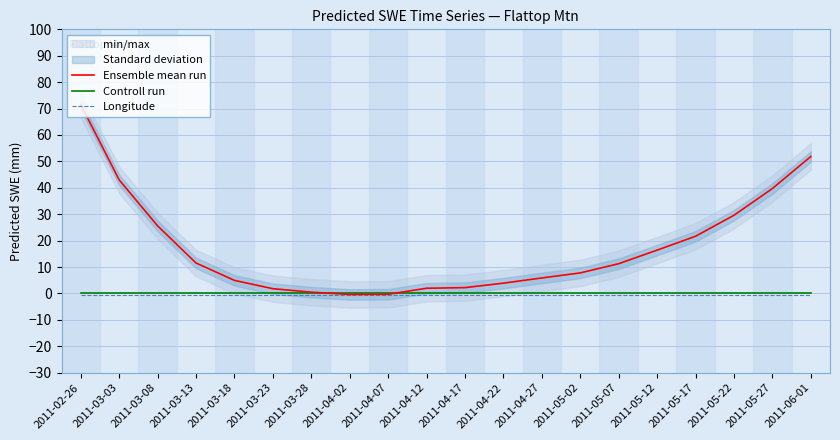

True or false: Ensemble mean run and Longitude intersect in this chart.

False